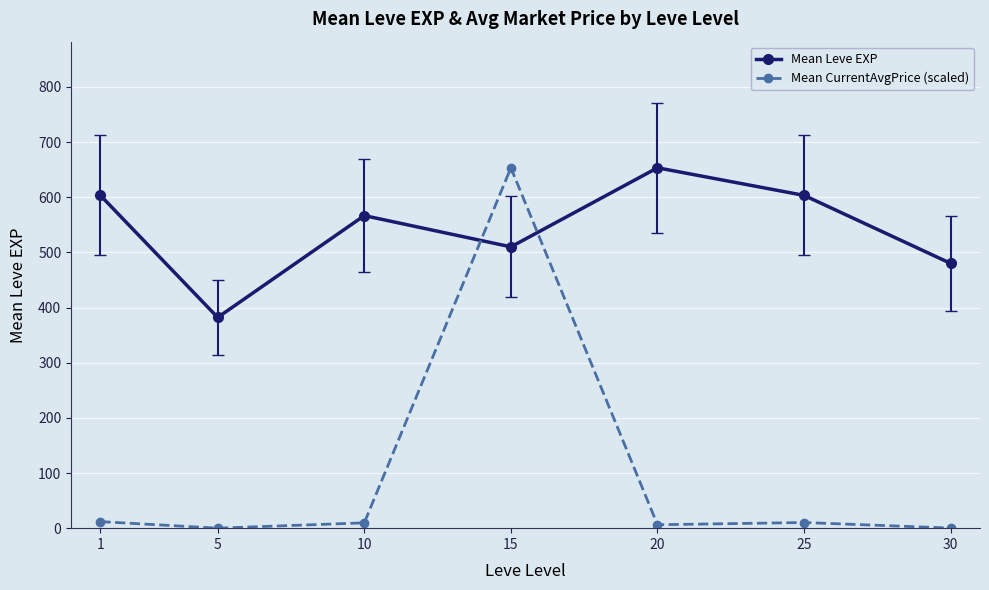

How many data points does each series have?

7